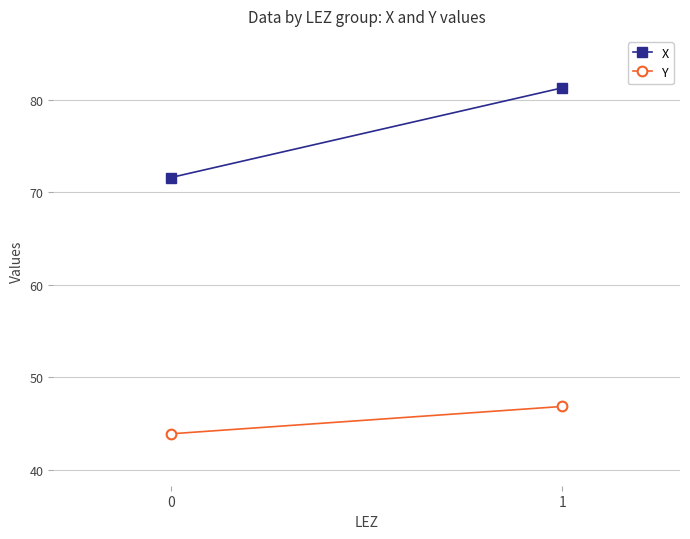

What is the difference between the highest and lowest values at 1?

34.4